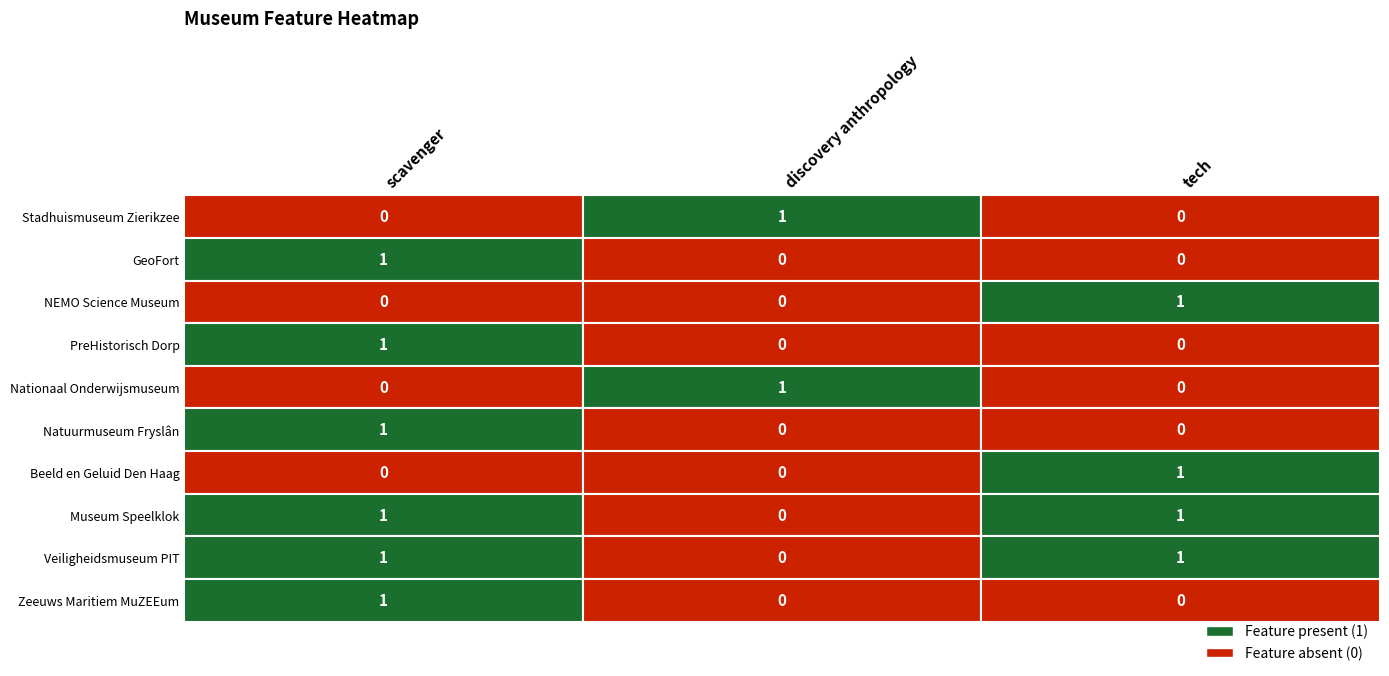

Where is NEMO Science Museum nearest to the value 0?

scavenger